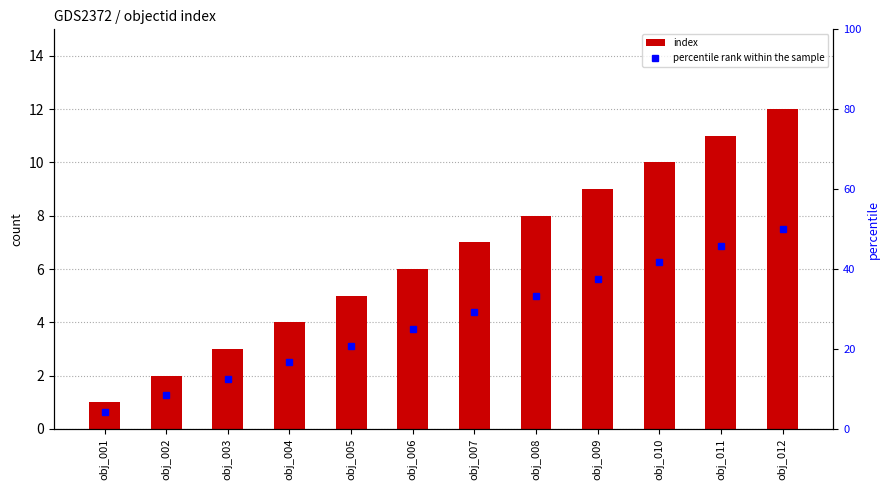

At how many categories does at least one series exceed 36?

4